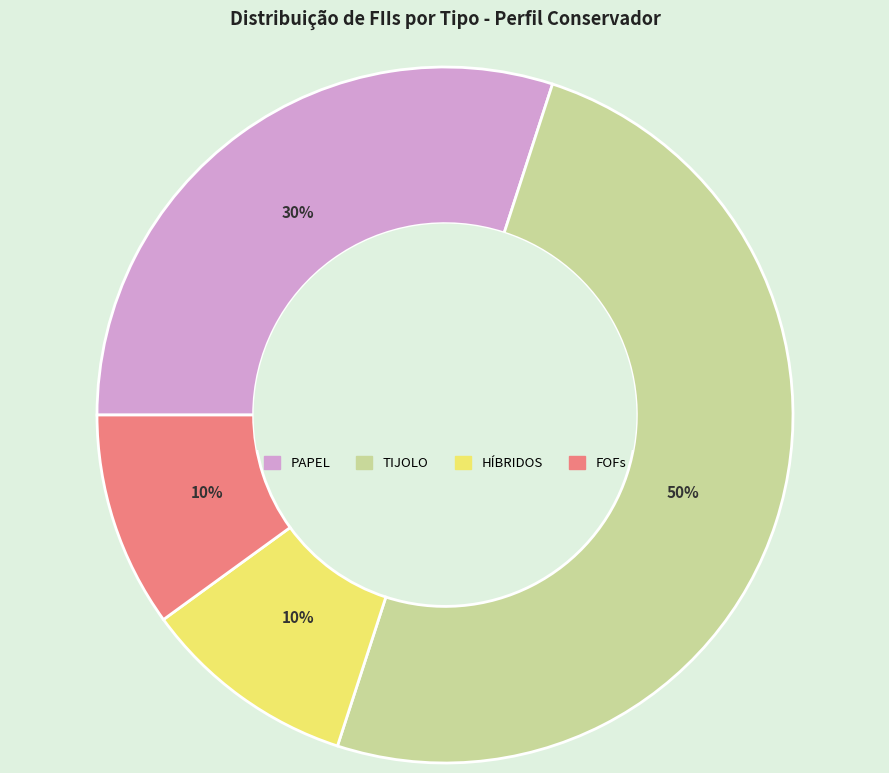

What is the ratio of the value at TIJOLO to the value at PAPEL?

1.7